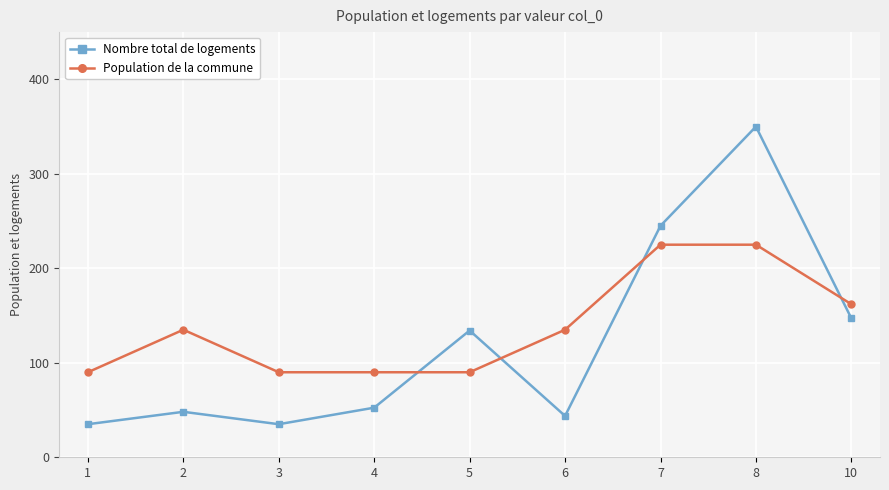

What is the sum of the Nombre total de logements values at 1 and 10?

182.0